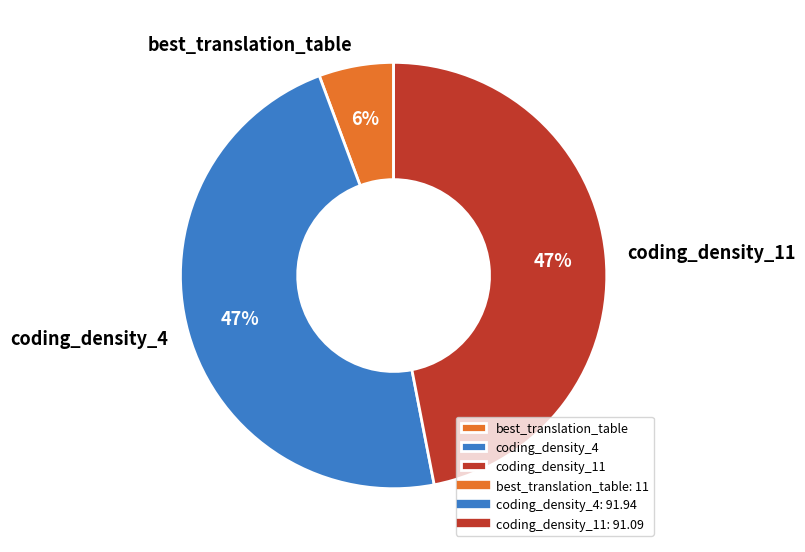

To the nearest percent, what is the combined percentage of best_translation_table and coding_density_11?

53%